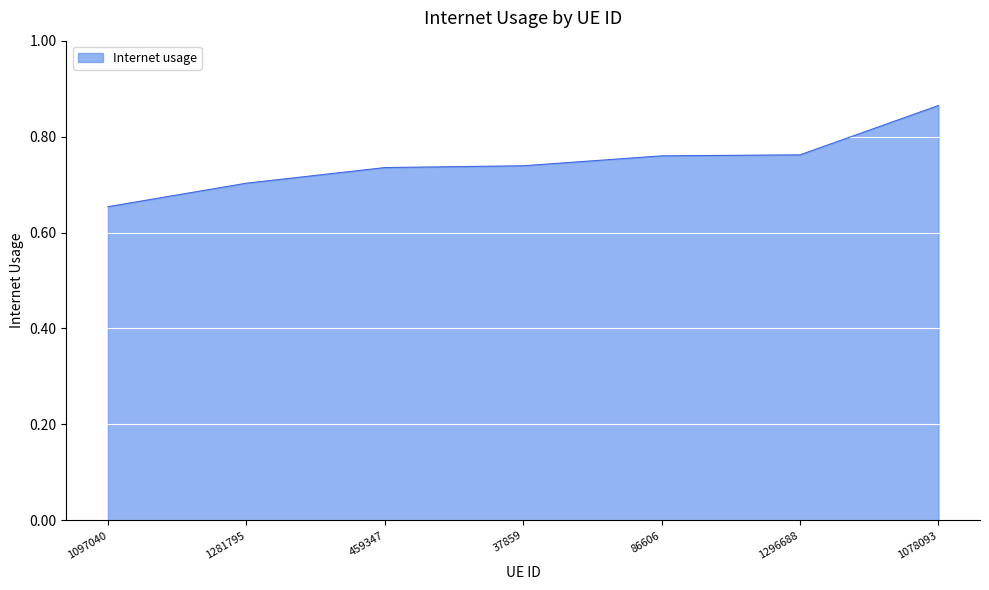

What is the change in value from 37859 to 1078093?

+0.1